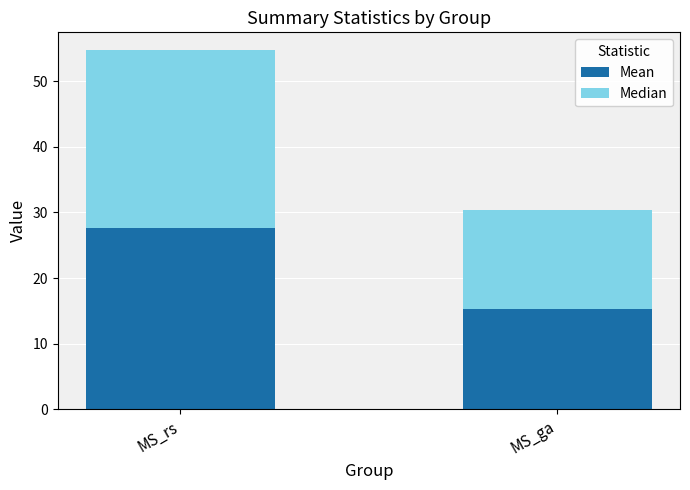

What is the sum of the Mean values at MS_ga and MS_rs?

43.0